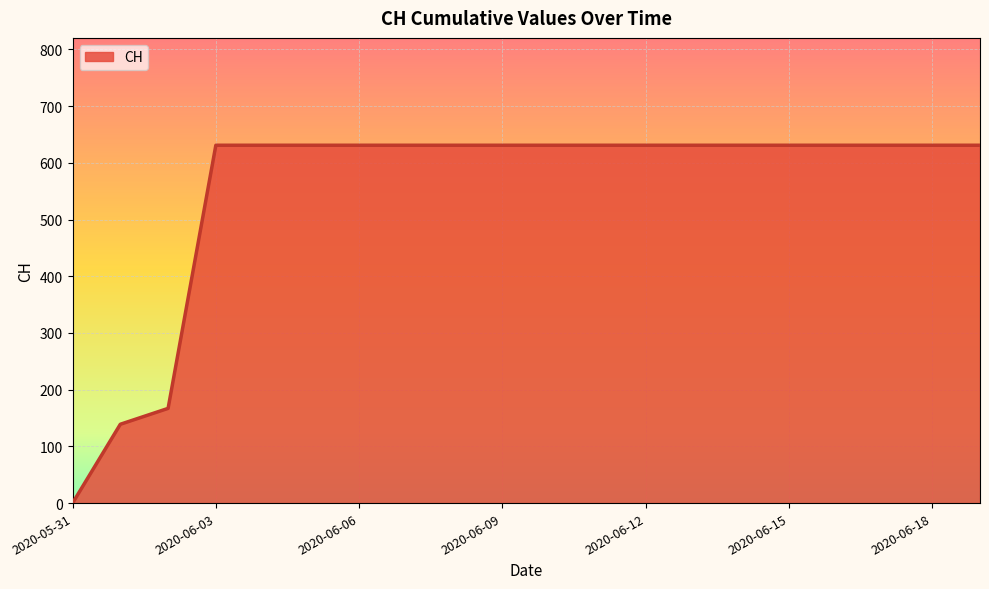

What is the difference between the second highest and minimum values?

631